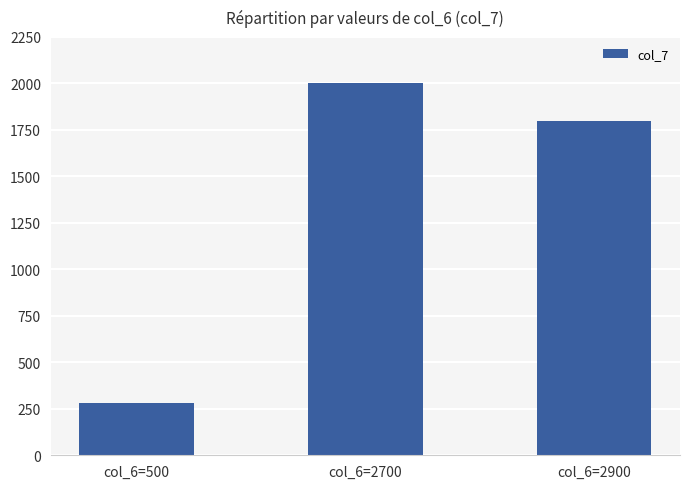

Where does the data first go above 1800?

col_6=2700